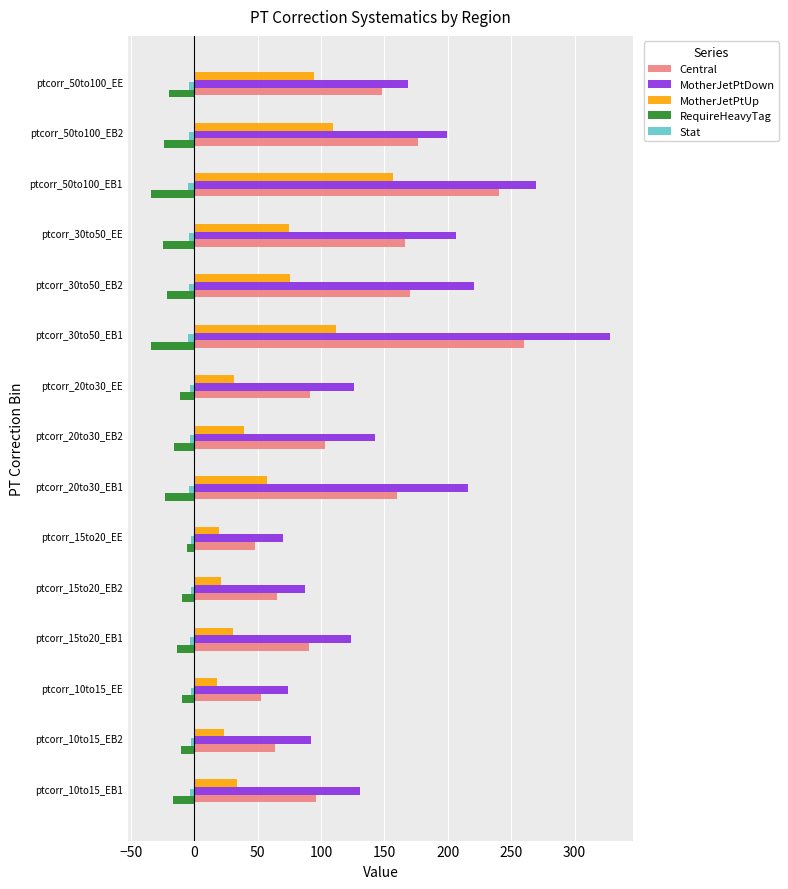

Which series has the largest total across all categories?

MotherJetPtDown